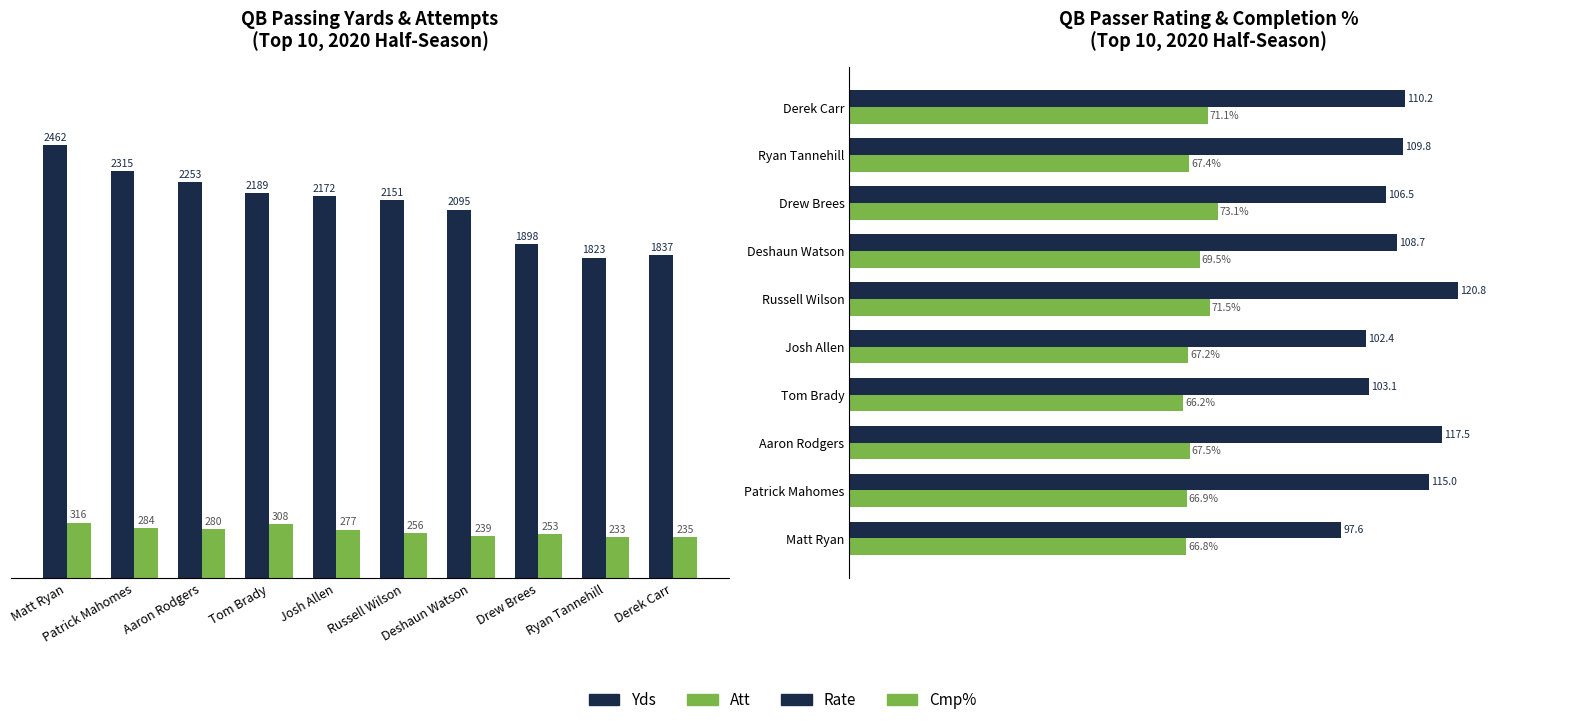

List the labels in order of Rate value, largest first.

Russell Wilson, Aaron Rodgers, Patrick Mahomes, Derek Carr, Ryan Tannehill, Deshaun Watson, Drew Brees, Tom Brady, Josh Allen, Matt Ryan